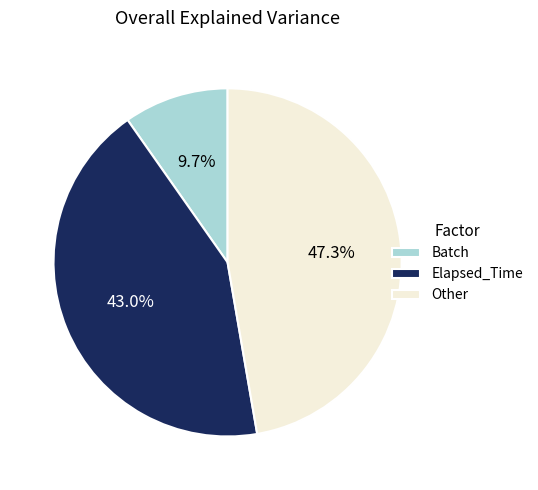

Count the number of slices in the pie.

3